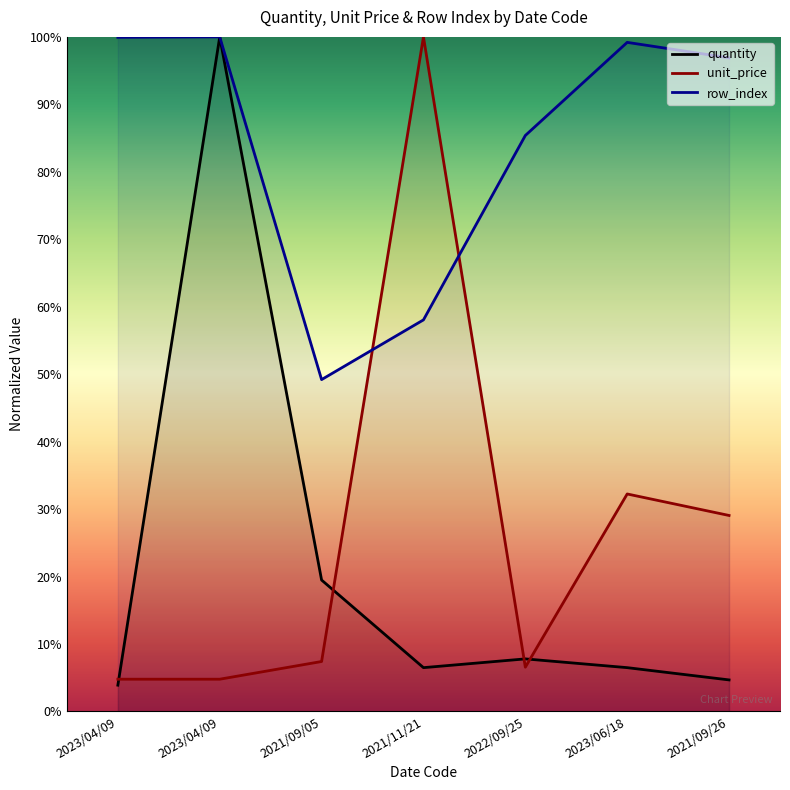

At which label does row_index reach its peak?

2023/04/09